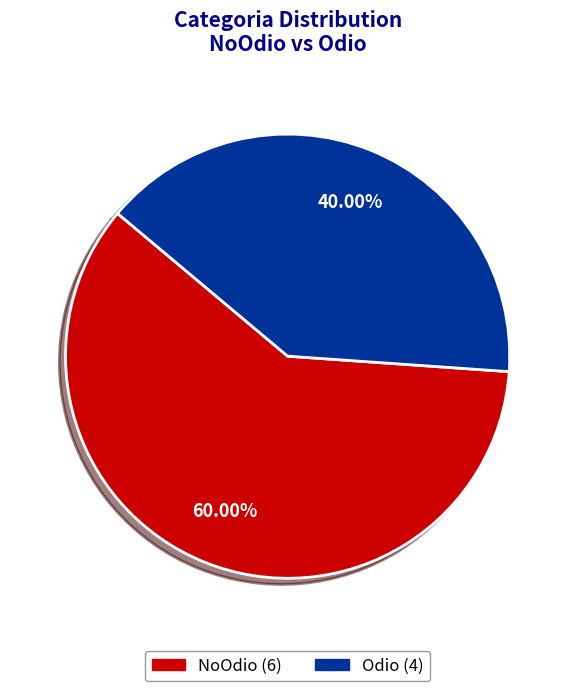

Between Odio and NoOdio, which is larger?

NoOdio